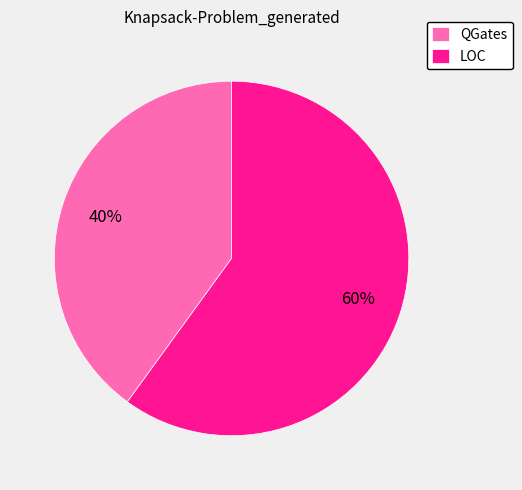

Rank the categories by value from lowest to highest.

QGates, LOC